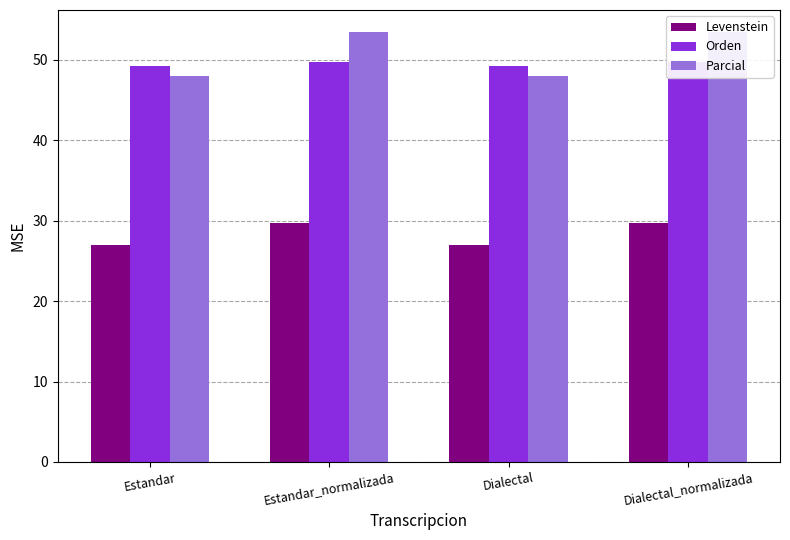

At which label does Levenstein reach its peak?

Estandar_normalizada